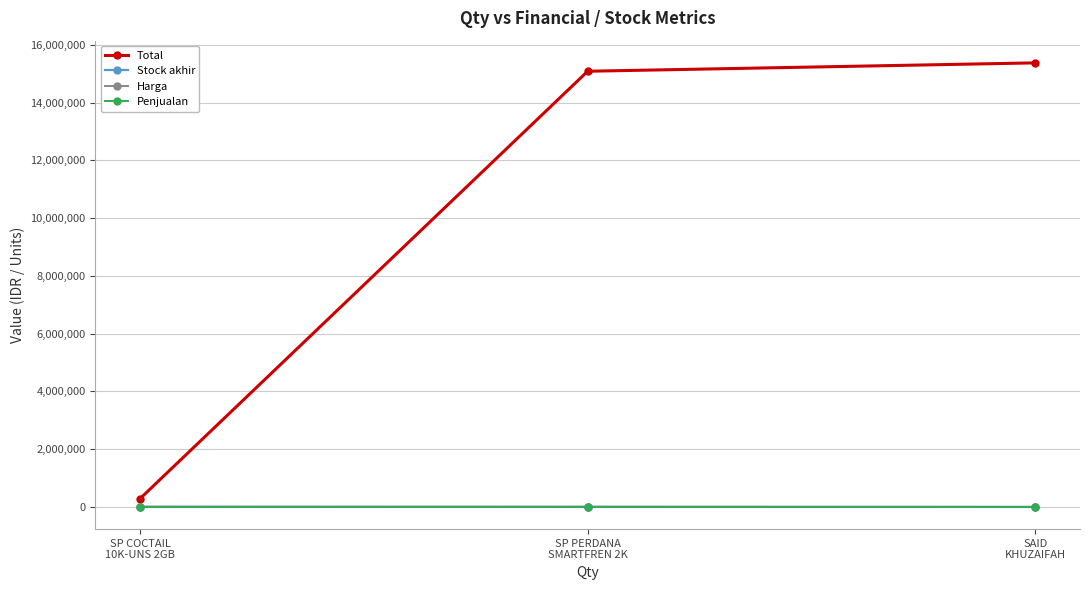

Does the chart display data point markers on the line(s)?

Yes